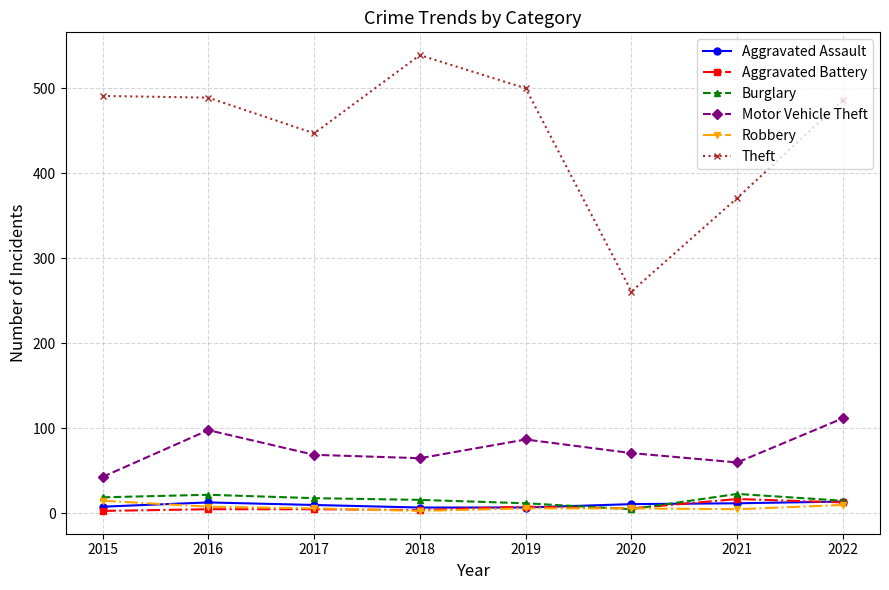

In Theft, how many points are lower than both neighbors (excluding endpoints)?

2